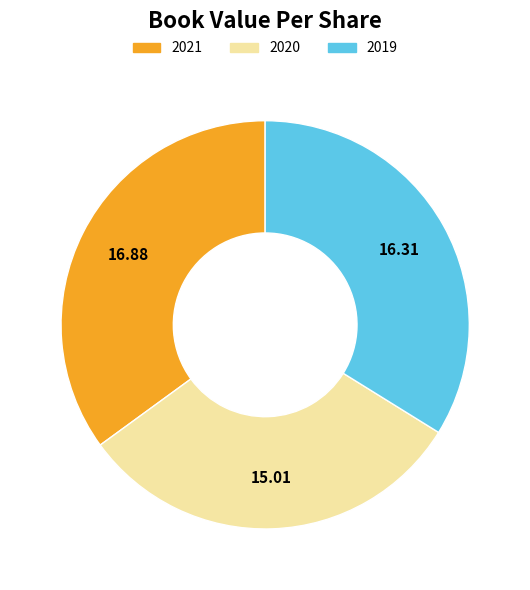

Is the sum of 2020 and 2019 greater than half?

Yes